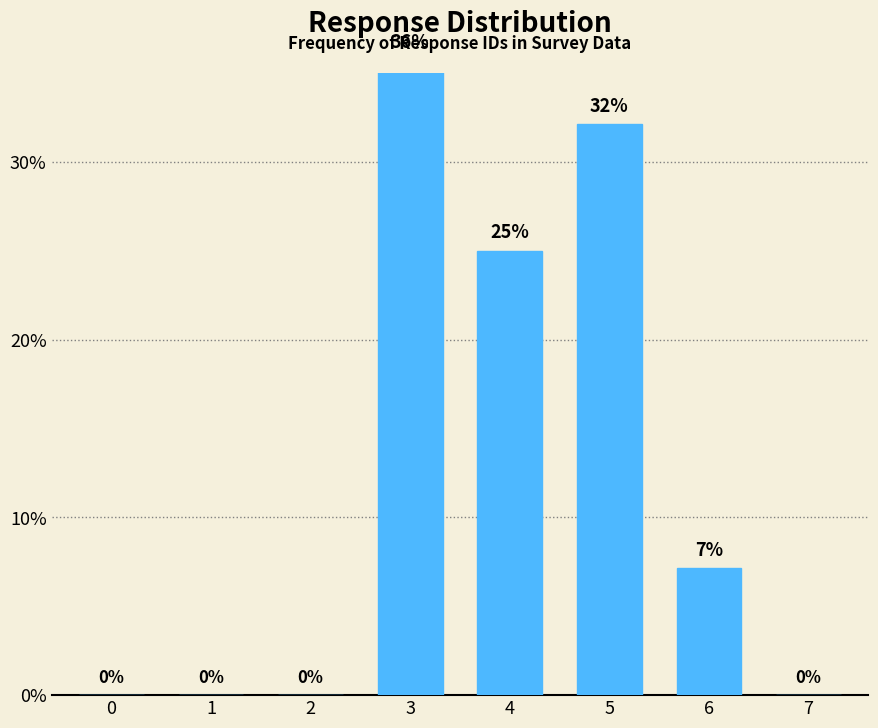

What is the difference between the values at 5 and 6?

25.0